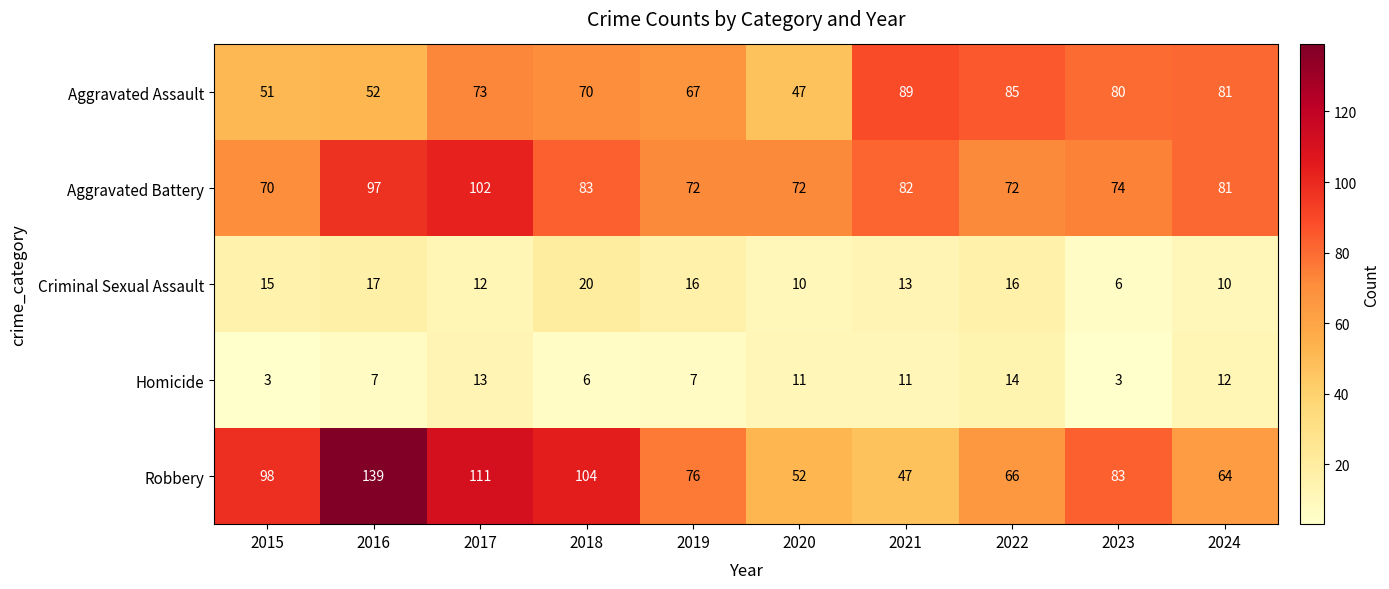

Count the number of data series in this chart.

5